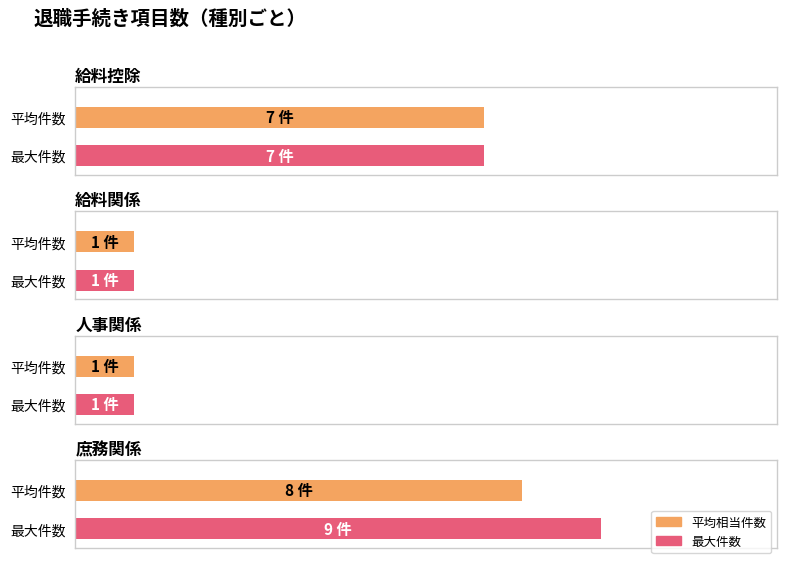

Where is the data nearest to the value 5?

給料控除